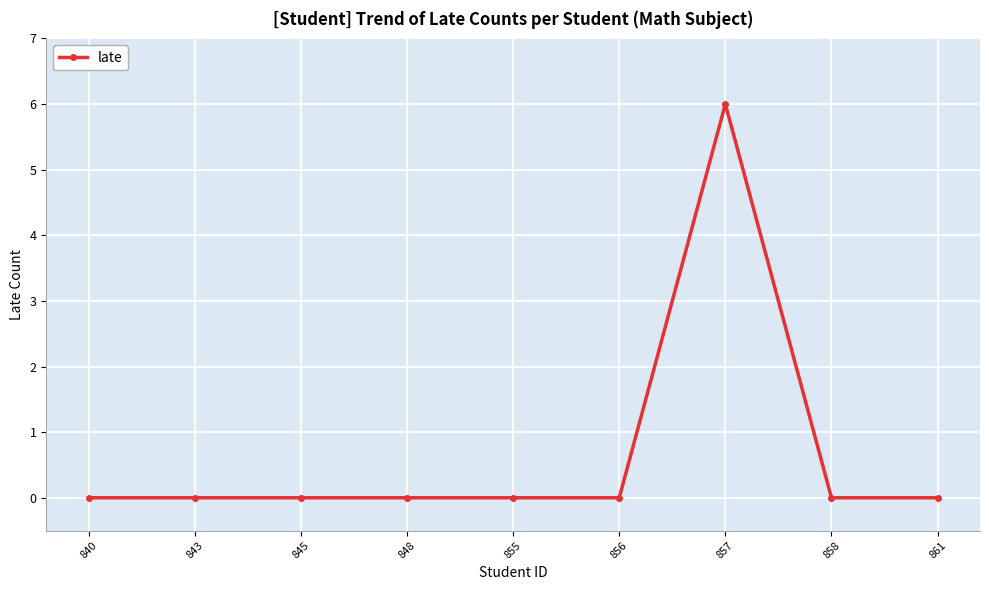

What is the difference between the values at 845 and 857?

6